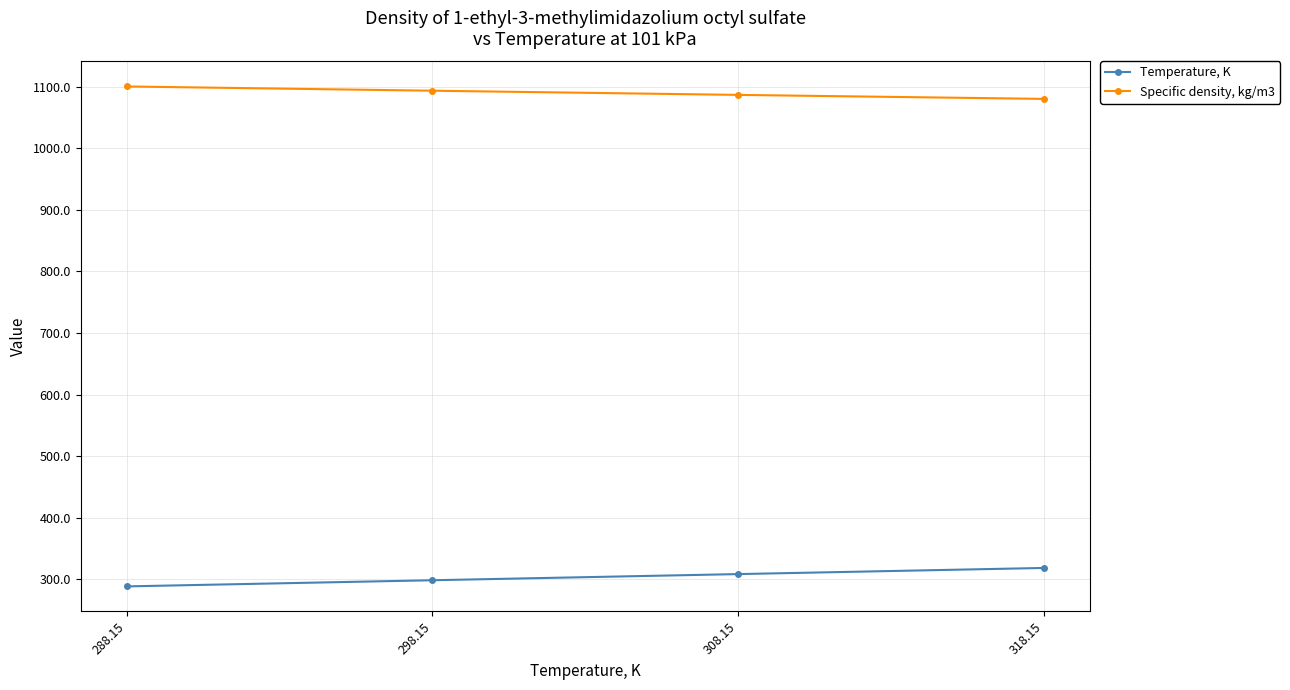

What is the maximum value shown in the chart?

1100.7